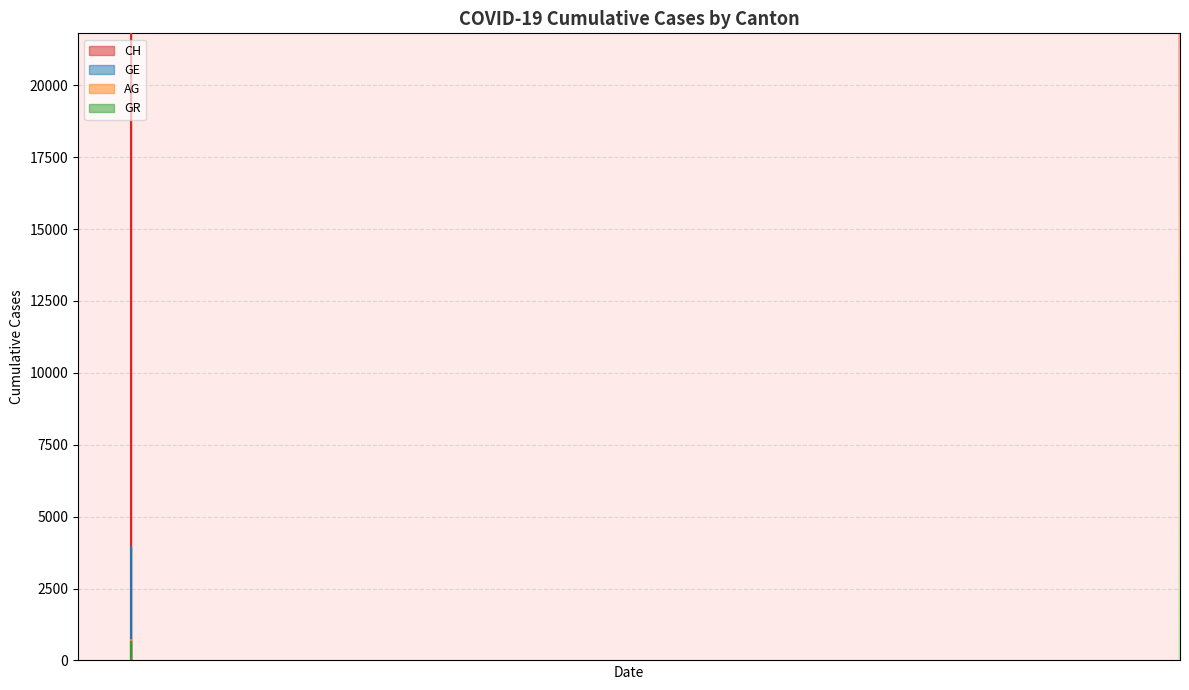

Which has a higher value, 2020-03-15 or 2020-03-31?

2020-03-31